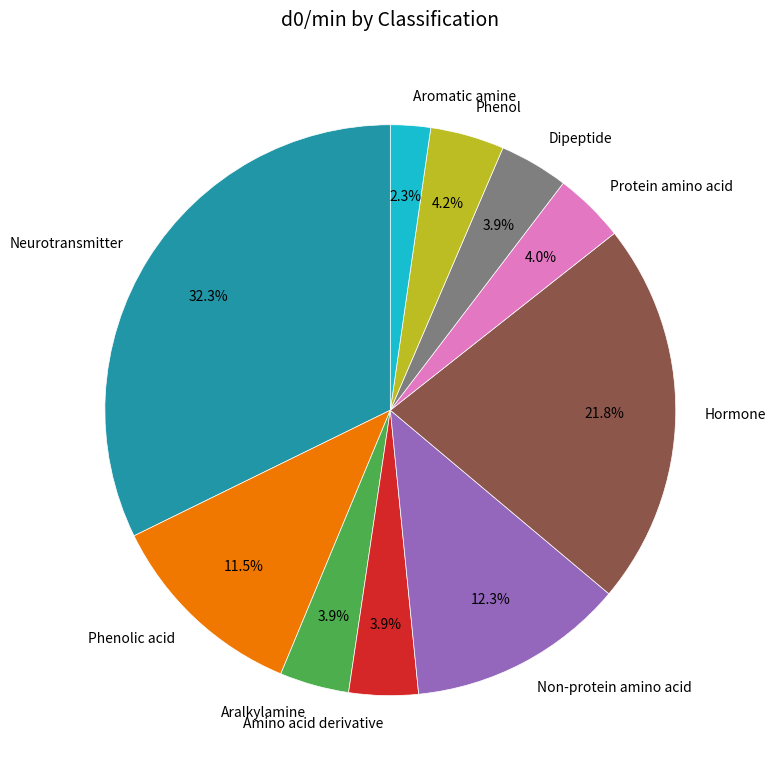

Which slice is the largest?

Neurotransmitter